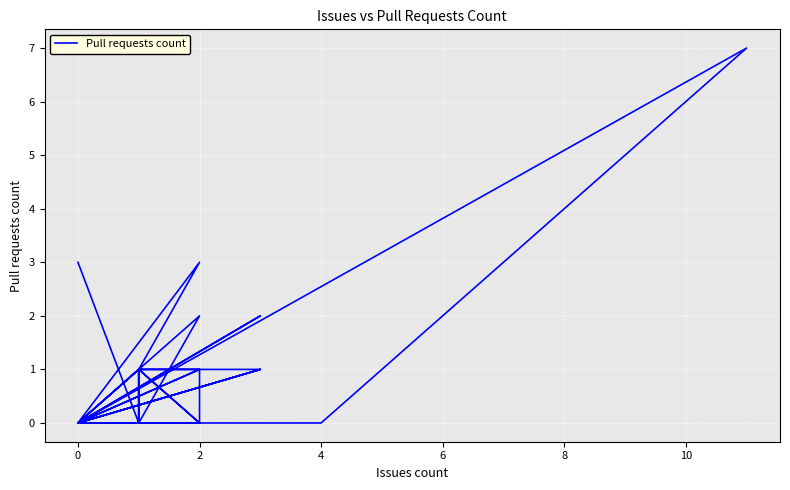

Is this an area chart (filled region under the line)?

No